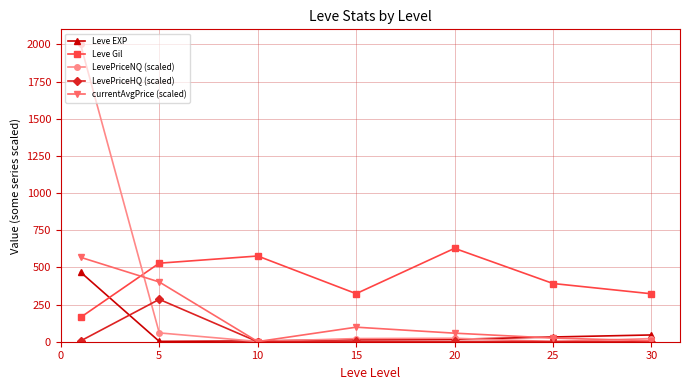

True or false: Leve EXP has more than 2 interior local peaks.

False